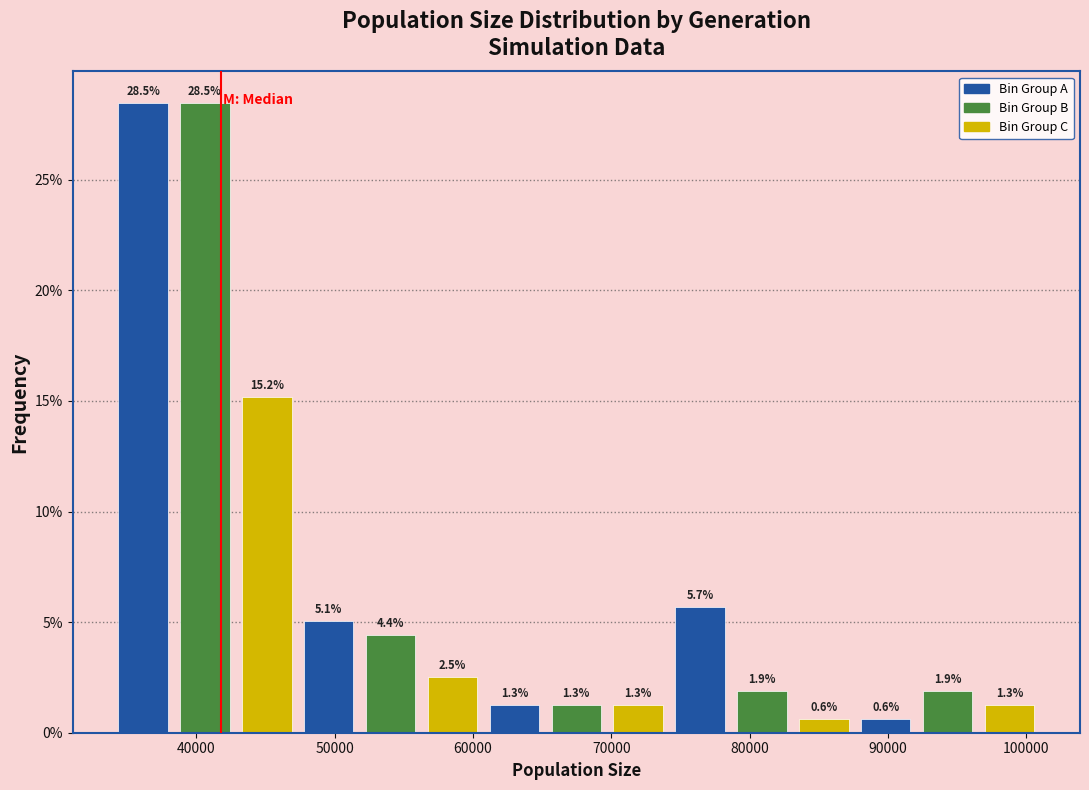

Reading left to right, transcribe this chart: for each bar, give the range it covers on the x-axis and its height. The bar edges are not printed on the chart, so give them approximately, as read against the axis.

34000 to 38000: 28.5
38000 to 43000: 28.5
43000 to 47000: 15.2
47000 to 52000: 5.1
52000 to 56000: 4.4
56000 to 61000: 2.5
61000 to 65000: 1.3
65000 to 70000: 1.3
70000 to 74000: 1.3
74000 to 79000: 5.7
79000 to 83000: 1.9
83000 to 88000: 0.6
88000 to 92000: 0.6
92000 to 97000: 1.9
97000 to 101000: 1.3